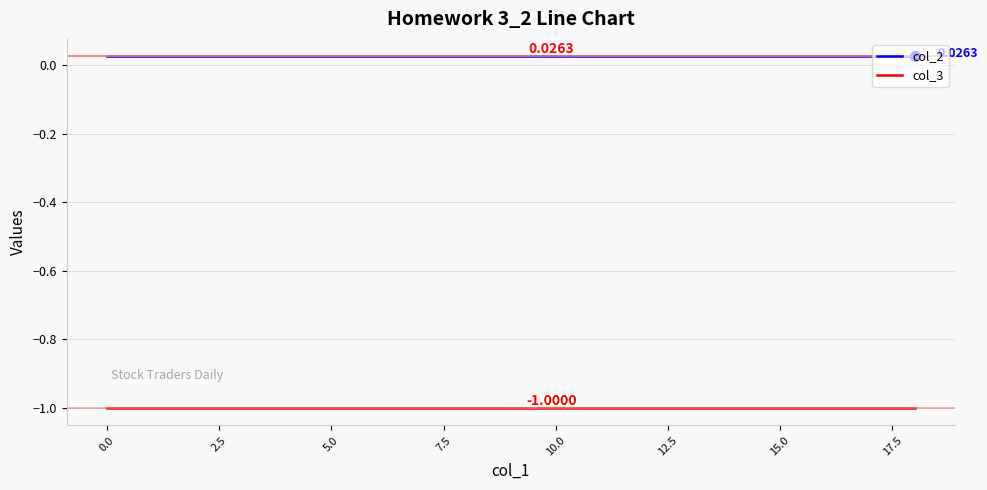

True or false: col_3 and col_2 cross at least once.

False